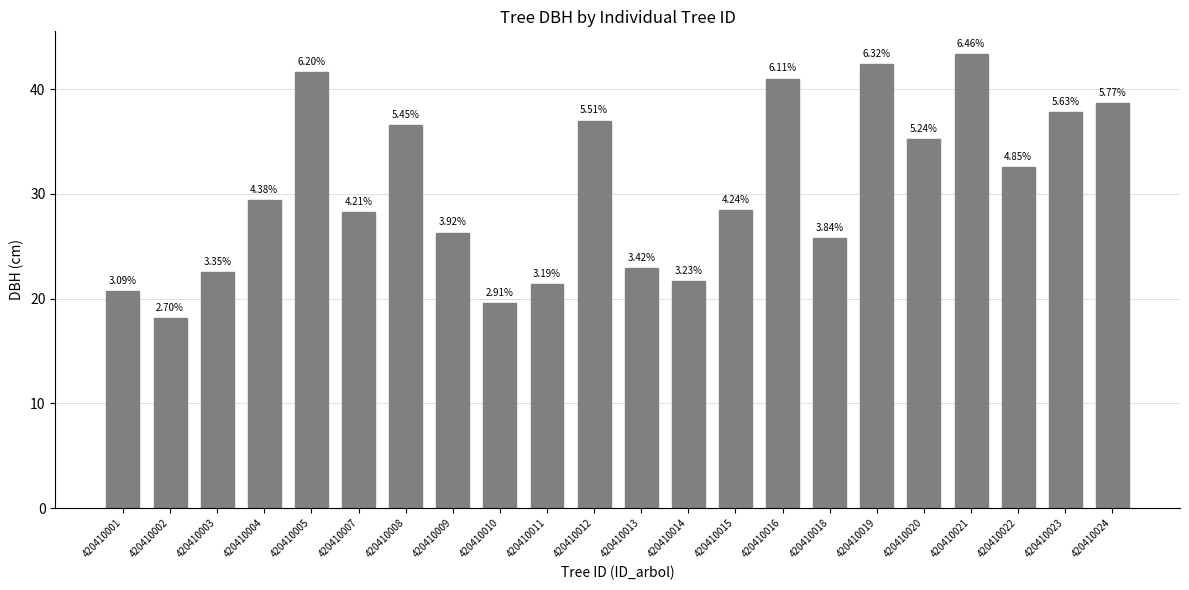

Rank the categories by value from highest to lowest.

420410021, 420410019, 420410005, 420410016, 420410024, 420410023, 420410012, 420410008, 420410020, 420410022, 420410004, 420410015, 420410007, 420410009, 420410018, 420410013, 420410003, 420410014, 420410011, 420410001, 420410010, 420410002